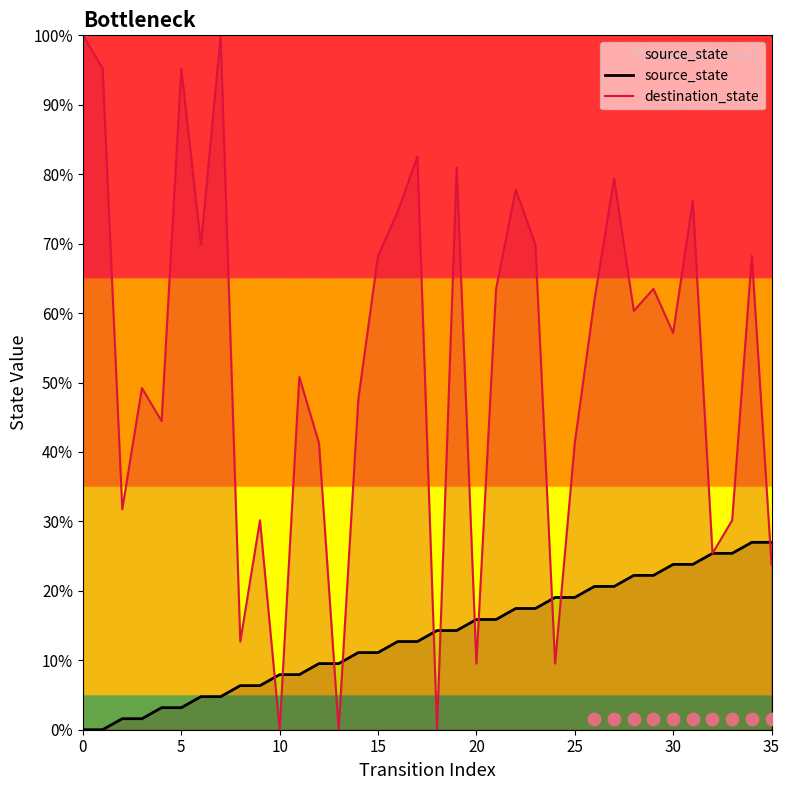

Which series reaches the minimum Y coordinate?

source_state